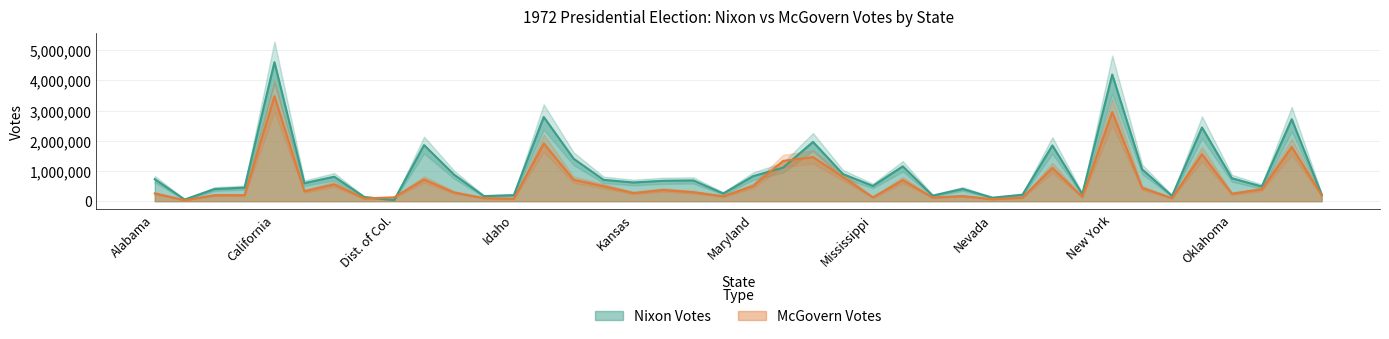

Which has a higher value, Rhode Island or Nevada?

Rhode Island